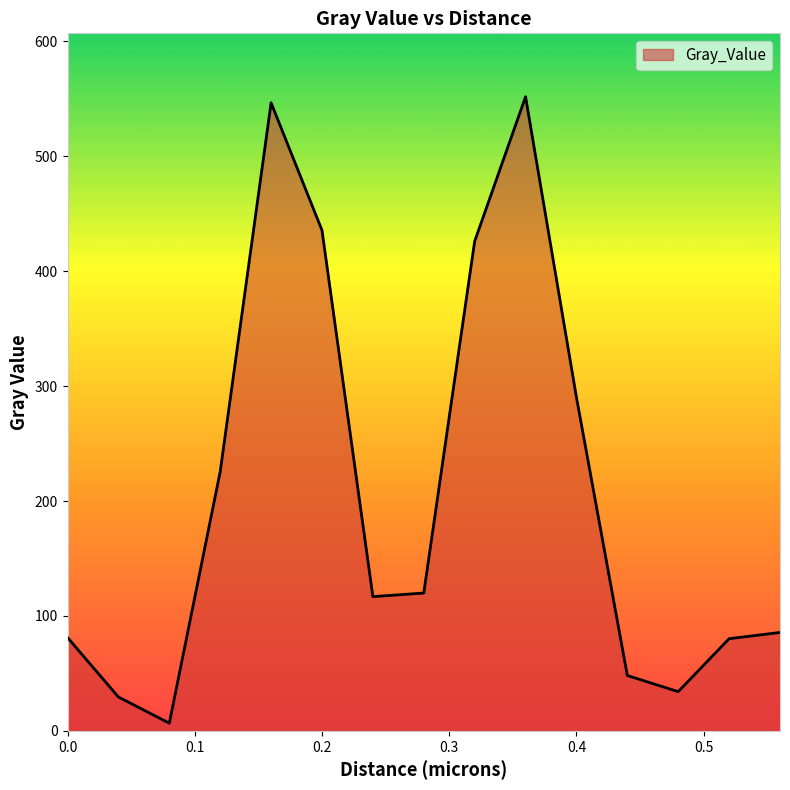

What is the greatest value displayed?

551.7